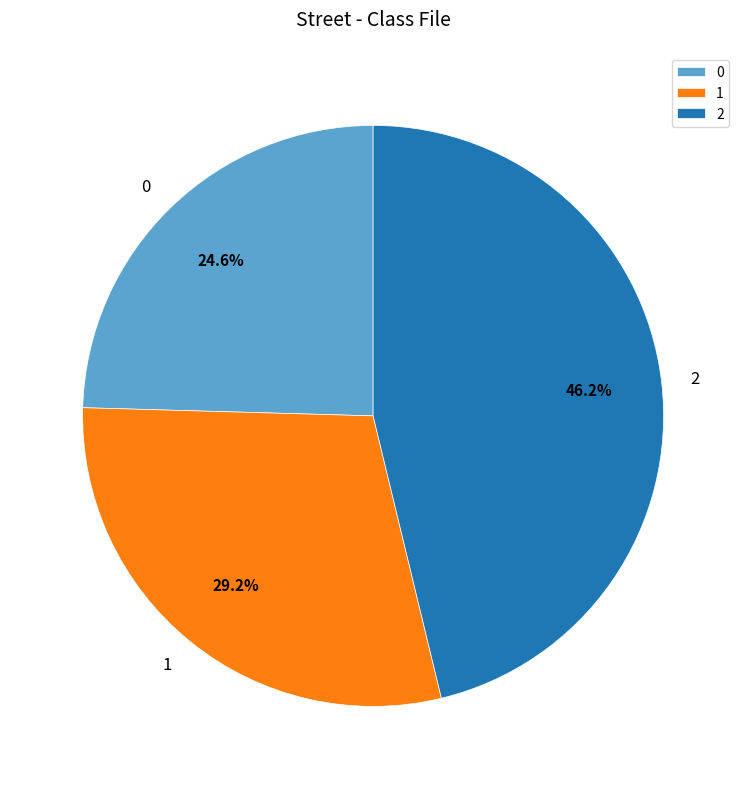

To the nearest percent, what percentage of the pie is 2?

46%